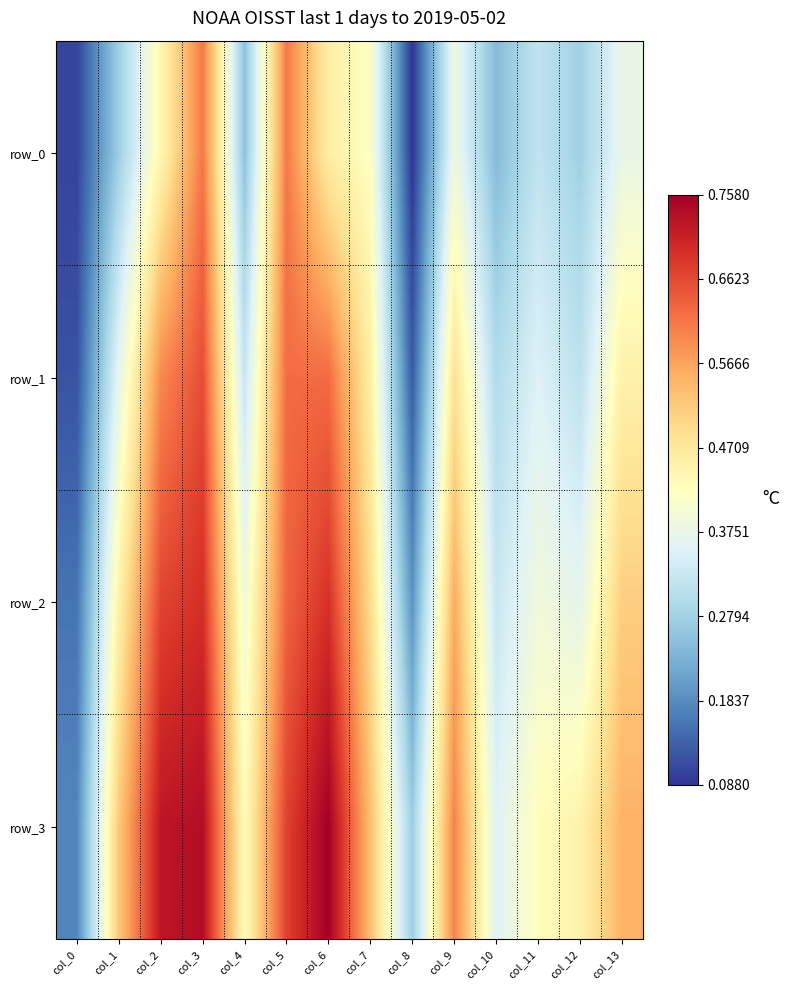

List the labels in order of row_3 value, largest first.

col_6, col_3, col_2, col_5, col_9, col_13, col_7, col_1, col_12, col_4, col_11, col_10, col_8, col_0